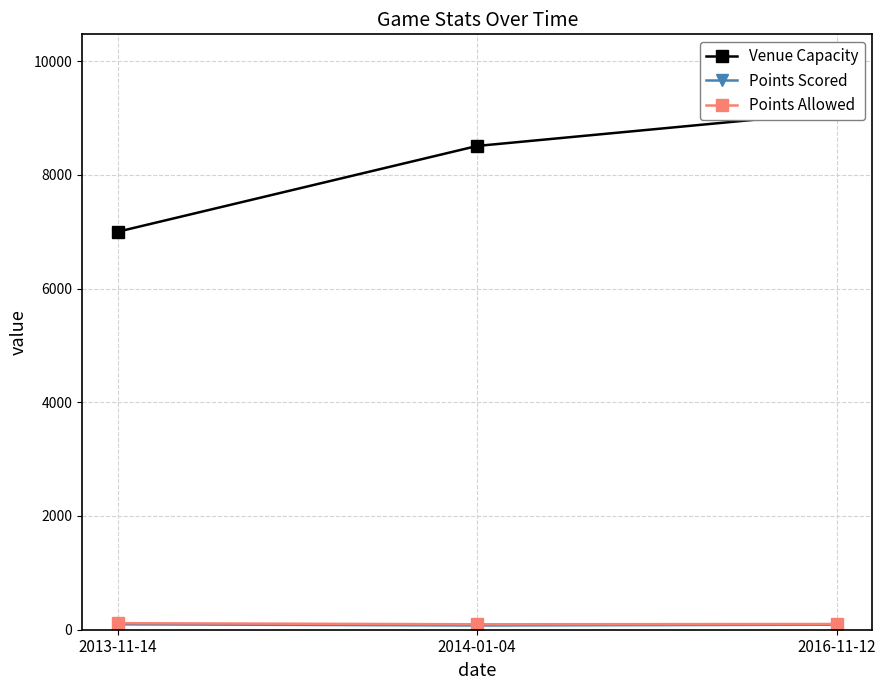

At which category does the chart reach its peak across all series?

2016-11-12